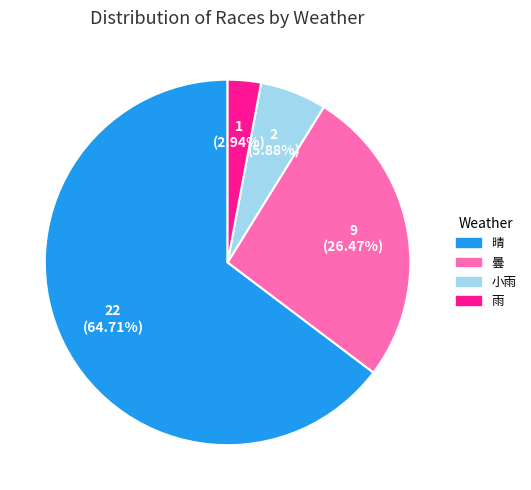

To the nearest percent, what percentage of the pie is 雨?

3%